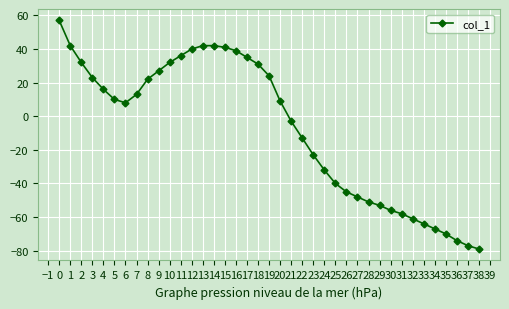

True or false: the data shows -54 at 36.

False